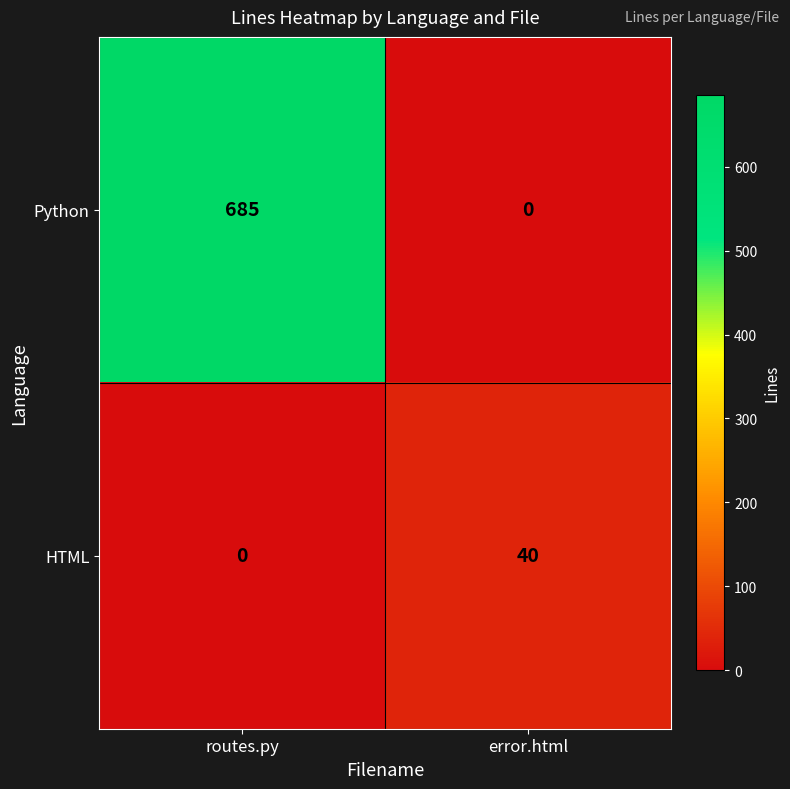

Rank the series by their maximum value, from lowest to highest.

HTML, Python